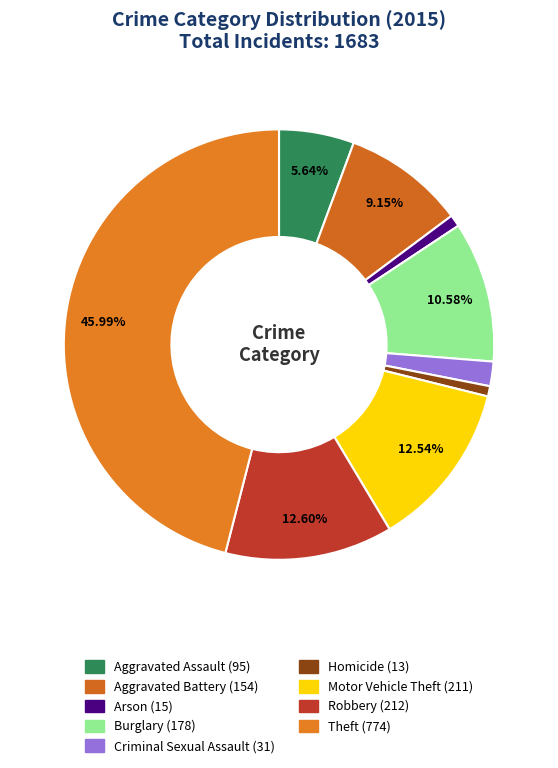

Is there a majority slice in this chart?

No